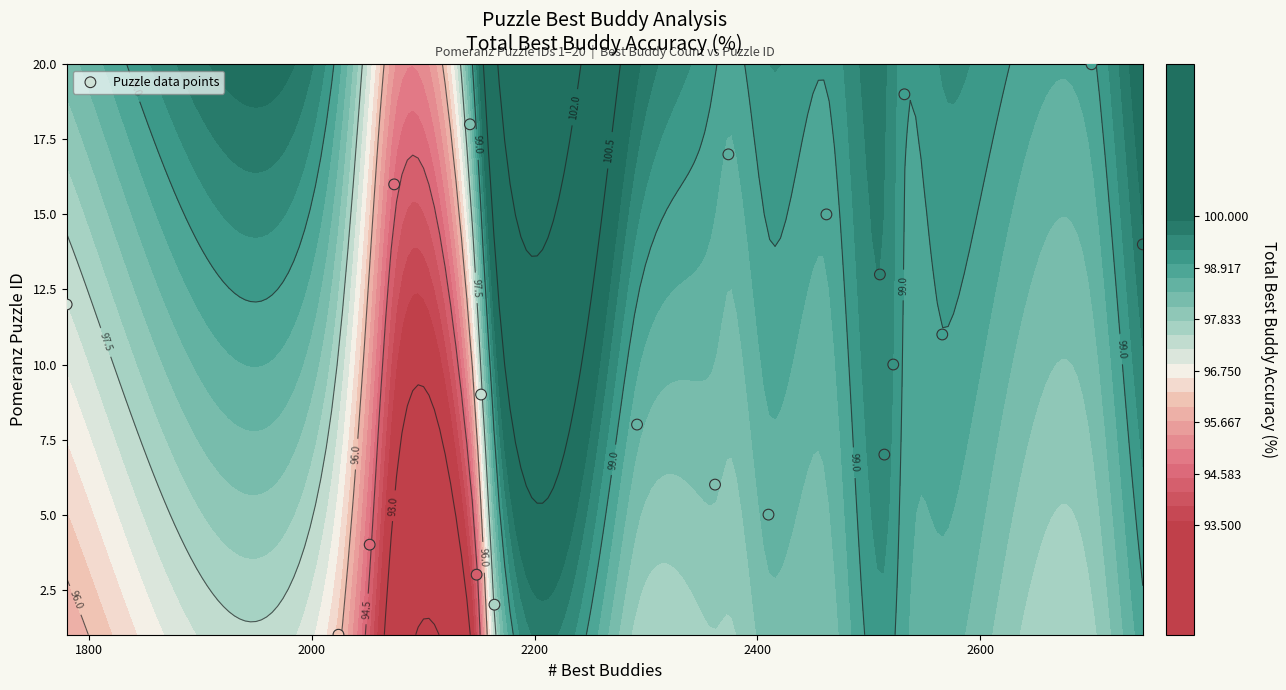

True or false: the data shows 13 at 2800.

False